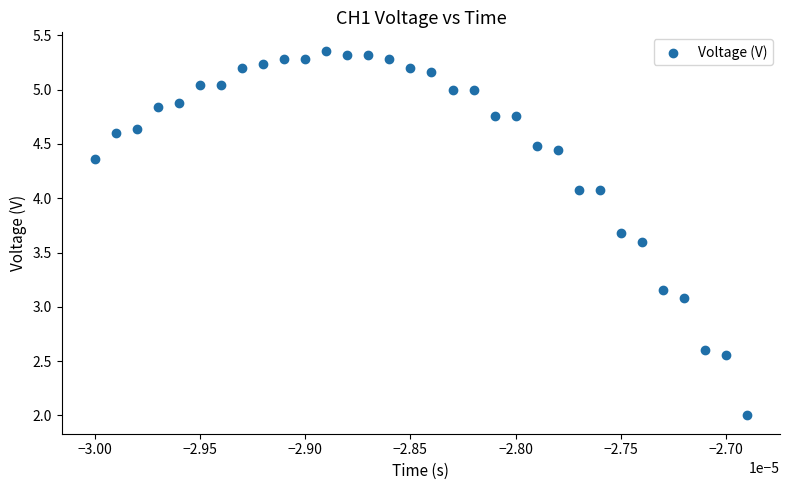

What is the range of Y values (max minus min)?

3.4